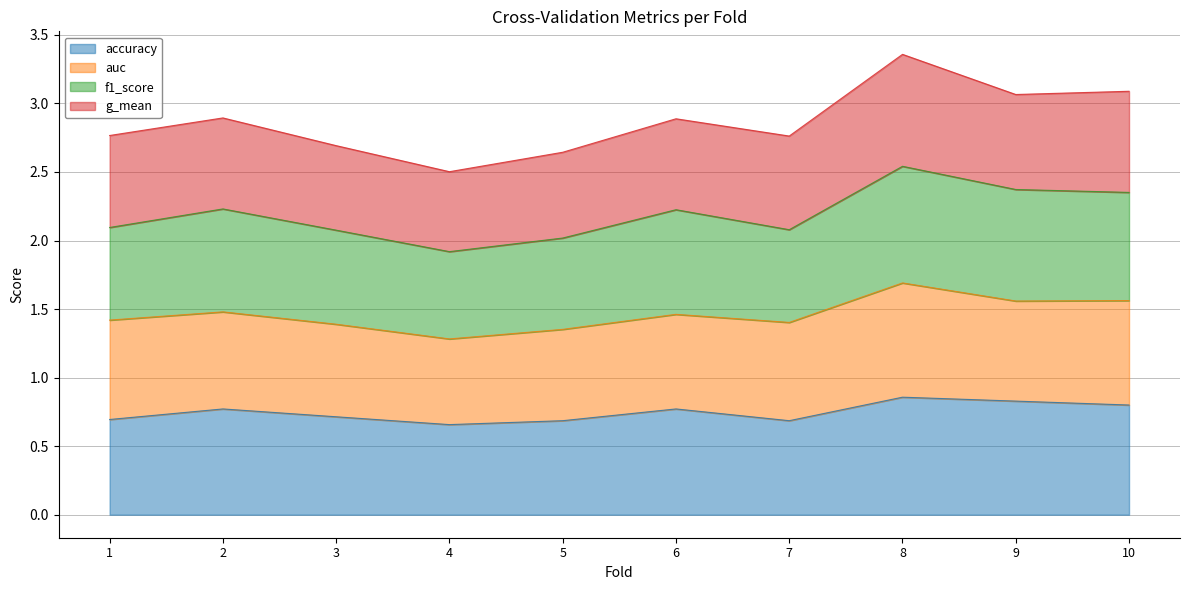

Which category has the highest value across all series?

8